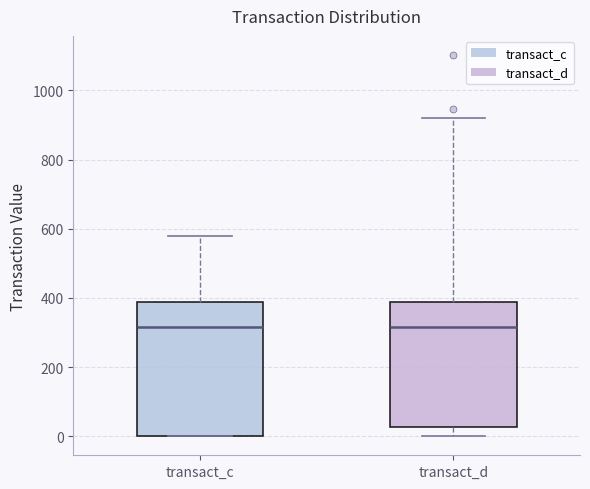

Where does the upper whisker of the box for transact_d end on the y-axis? The values are not printed on the chart, so give them approximately, as read against the axis.

920